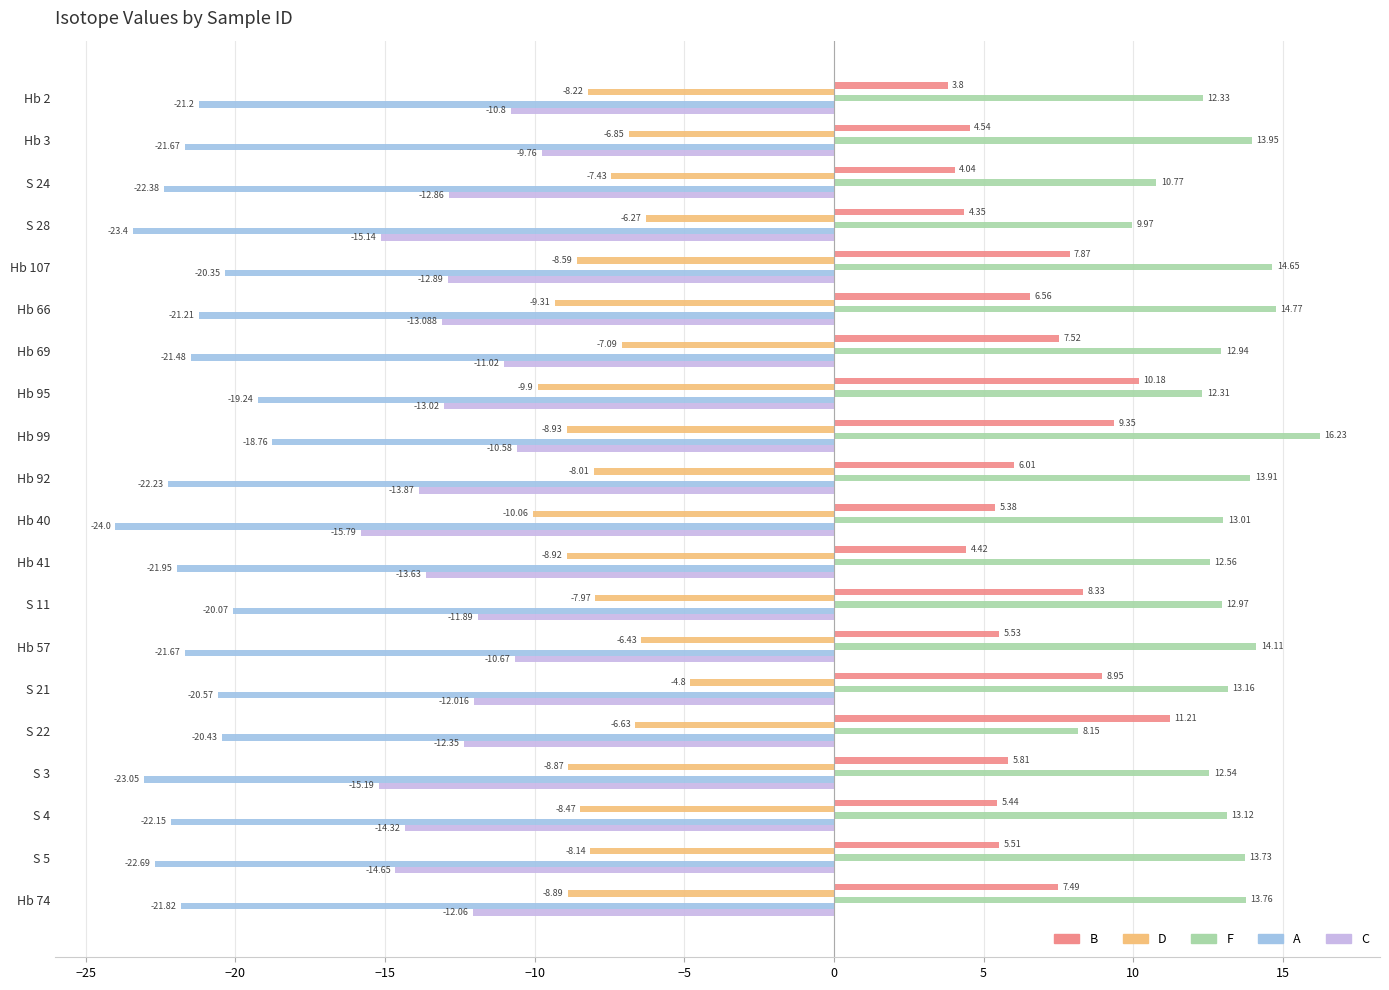

Which series has the largest total across all categories?

F